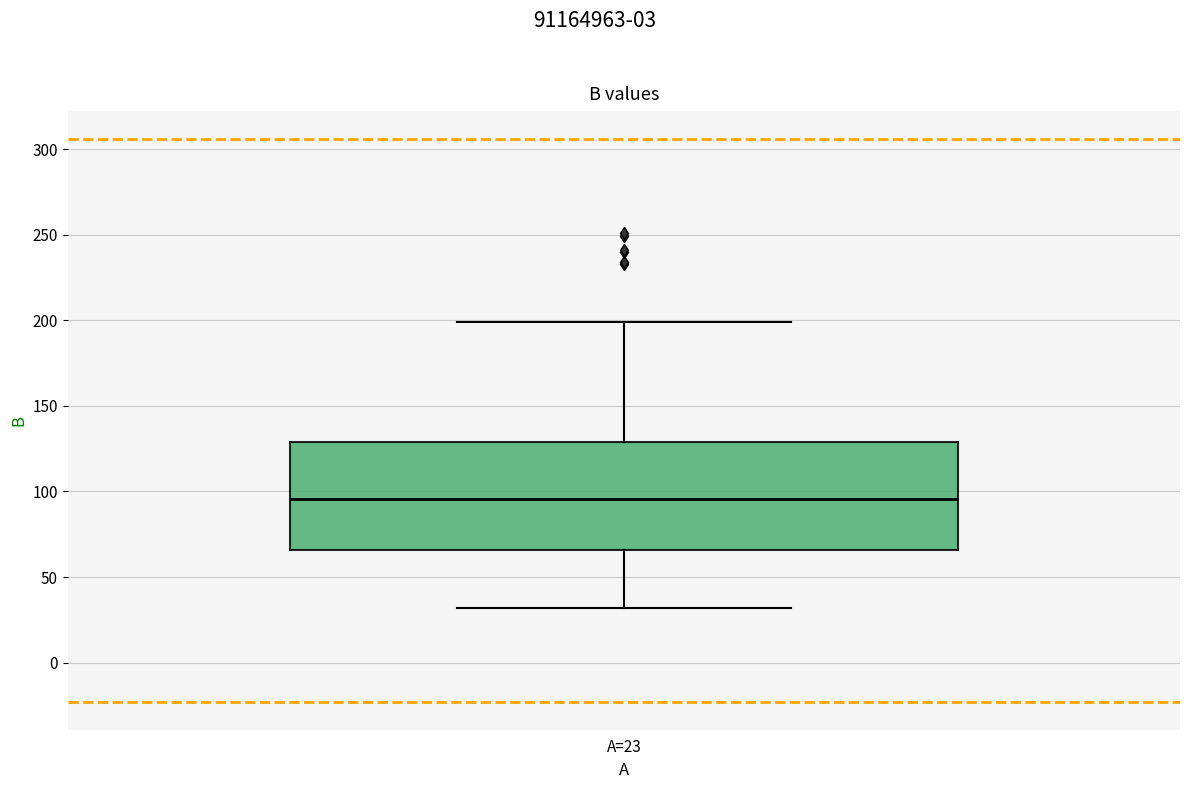

Read this box plot against the y-axis: the position of the median line, the range covered by the box, and the ends of both whiskers. The values are not printed on the chart, so give them approximately, as read against the axis.

median 95, box 65 to 130, whiskers 30 to 200